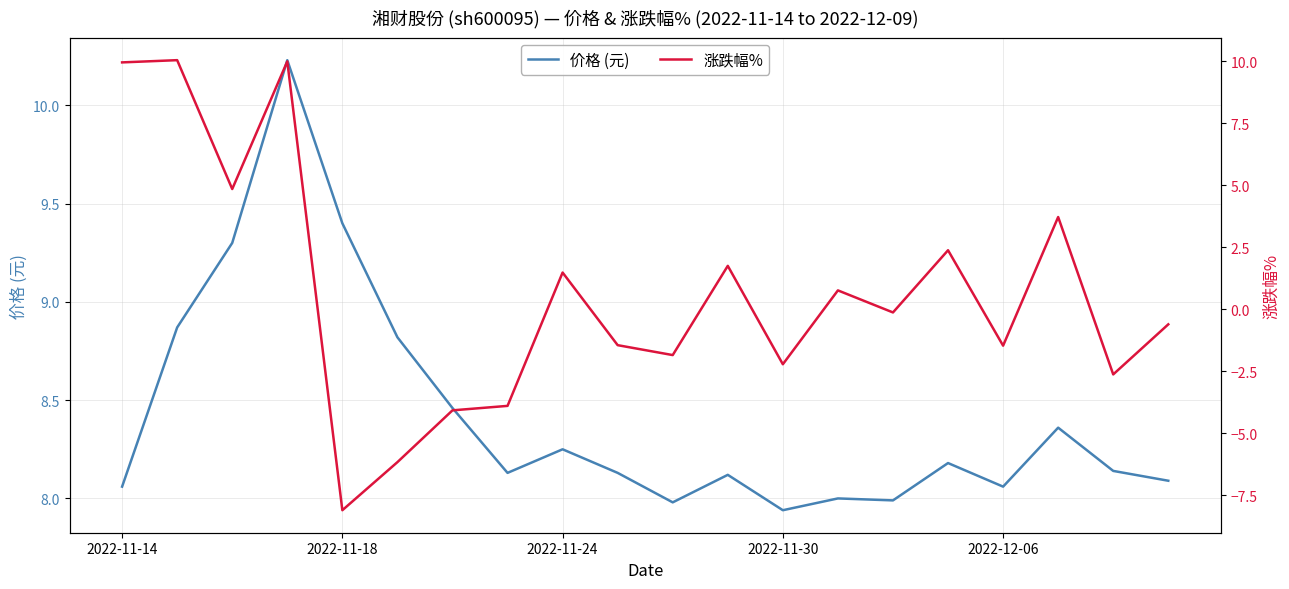

The value of 价格 (元) at 2022-11-18 is 3.1. True or false?

False